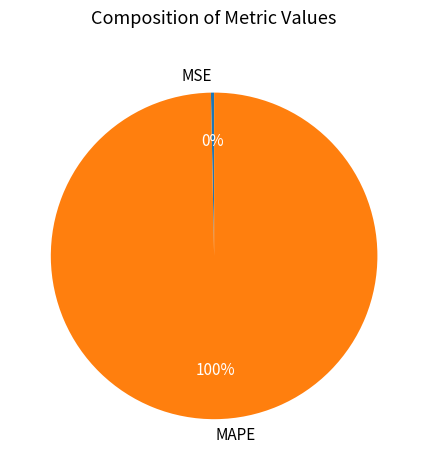

True or false: MSE accounts for 10% of the total.

False